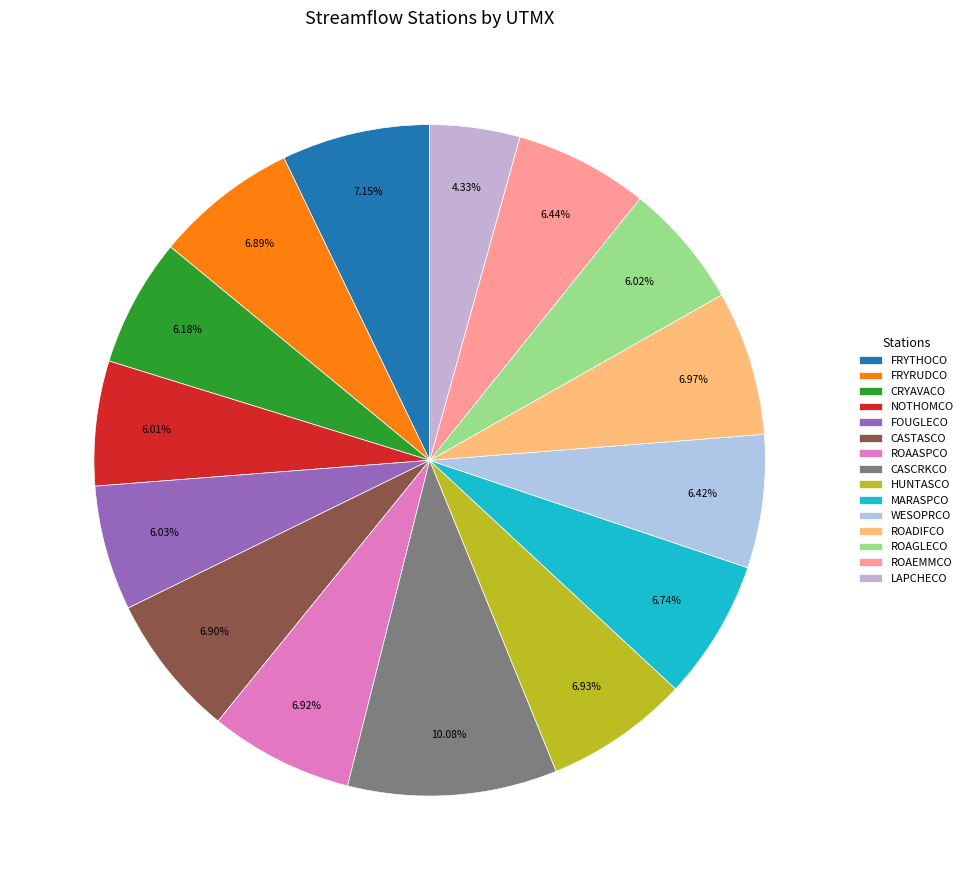

How many segments does this pie chart have?

15